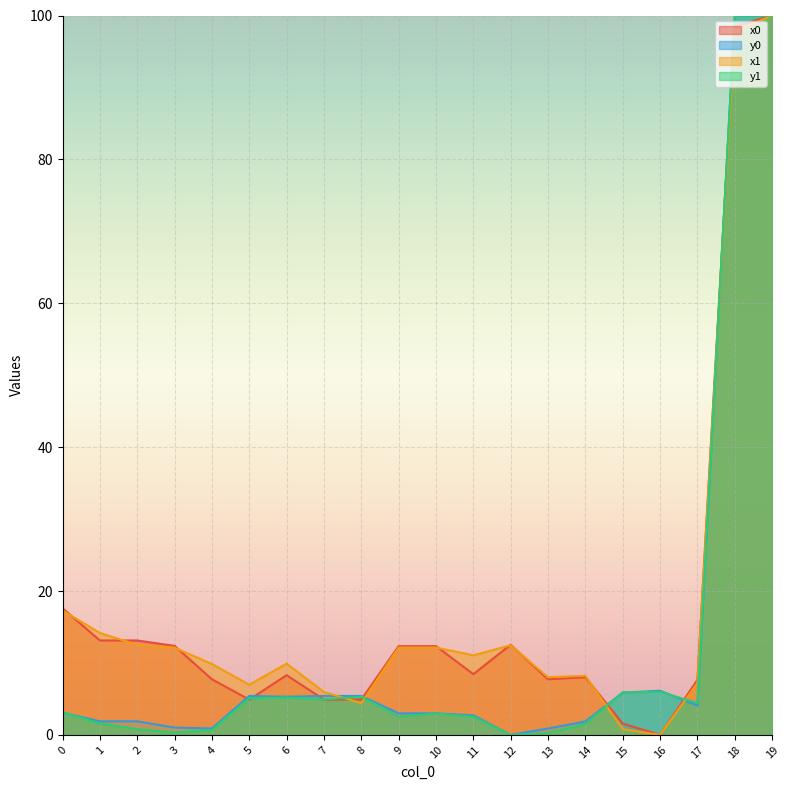

What is the difference between the highest and lowest values at 10?

9.4